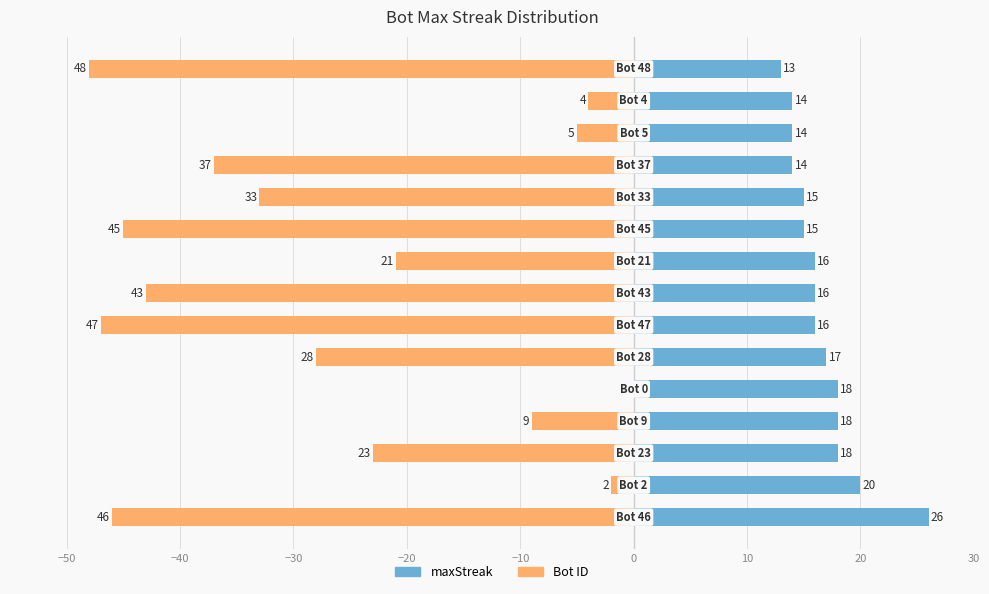

Is the value of Bot ID at −20 greater than the value of maxStreak at 30?

No